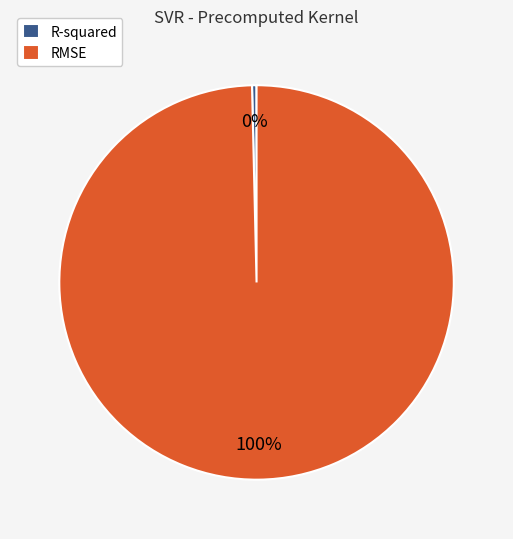

Is the sum of R-squared and RMSE greater than half?

Yes